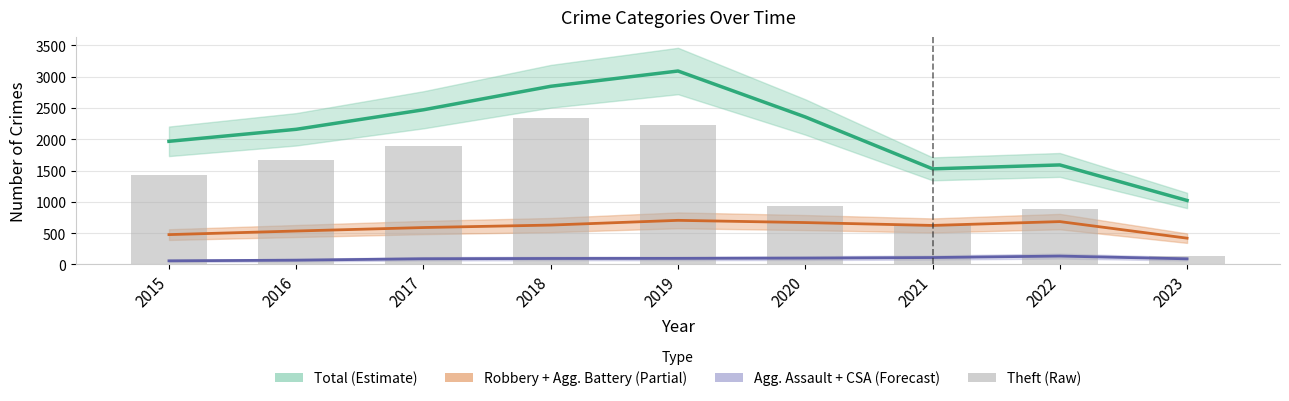

What is the smallest value displayed?

58.0